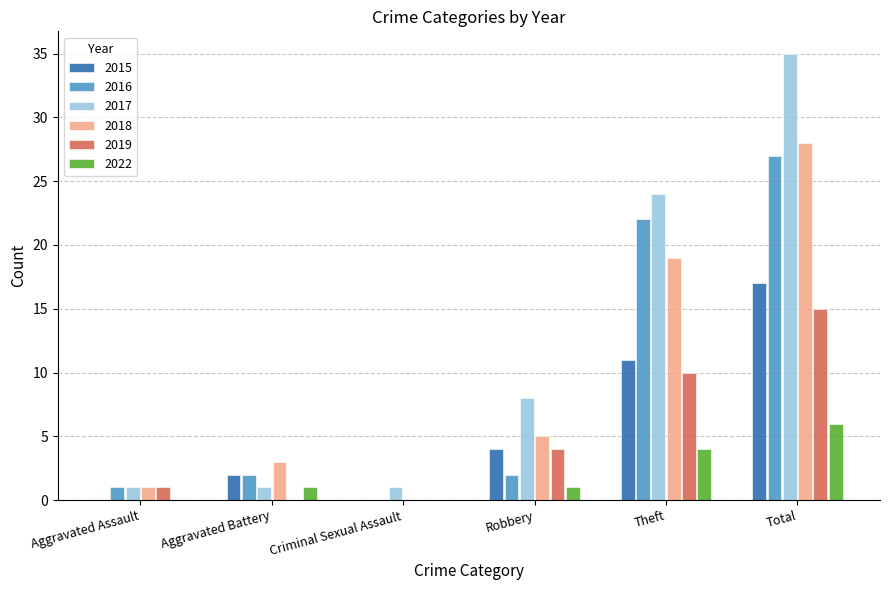

Which series has the largest total across all categories?

2017